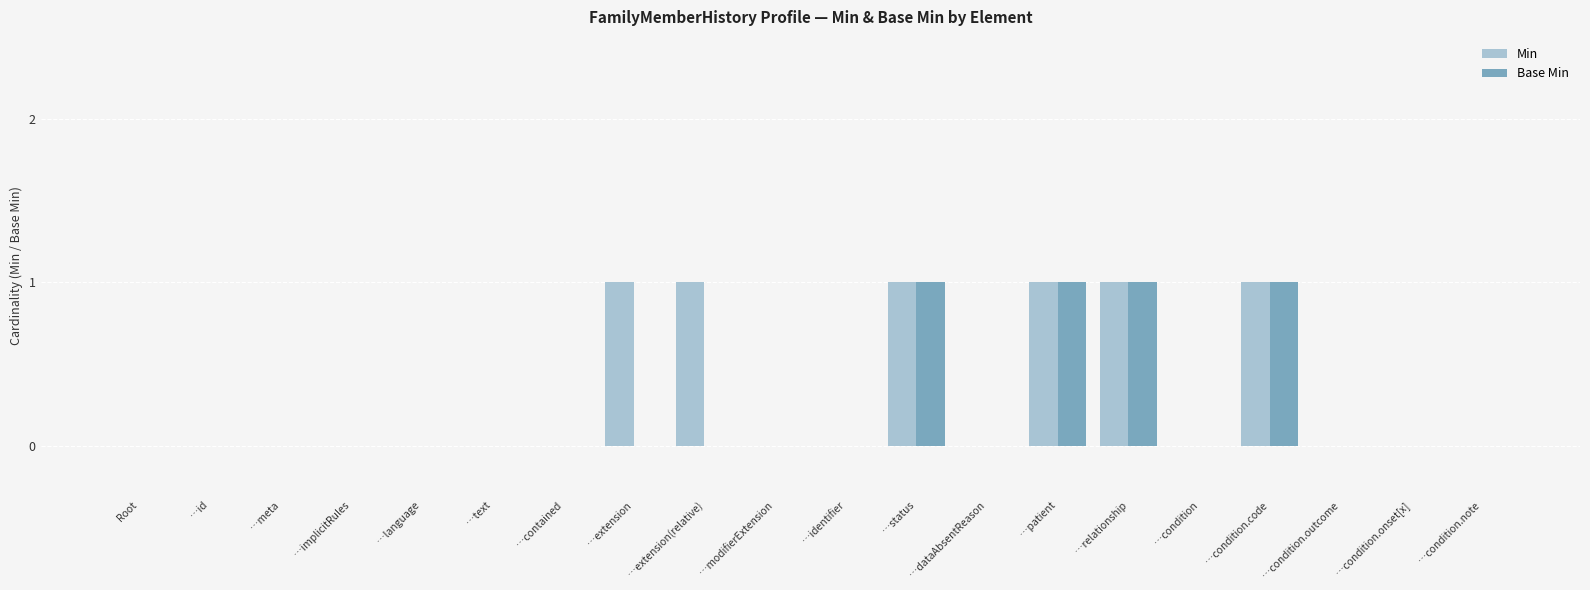

Reading left to right, list all the values displayed in this chart.

Min: Root=0	…id=0	…meta=0	…implicitRules=0	…language=0	…text=0	…contained=0	…extension=1	…extension(relative)=1	…modifierExtension=0	…identifier=0	…status=1	…dataAbsentReason=0	…patient=1	…relationship=1	…condition=0	…condition.code=1	…condition.outcome=0	…condition.onset[x]=0	…condition.note=0
Base Min: Root=0	…id=0	…meta=0	…implicitRules=0	…language=0	…text=0	…contained=0	…extension=0	…extension(relative)=0	…modifierExtension=0	…identifier=0	…status=1	…dataAbsentReason=0	…patient=1	…relationship=1	…condition=0	…condition.code=1	…condition.outcome=0	…condition.onset[x]=0	…condition.note=0